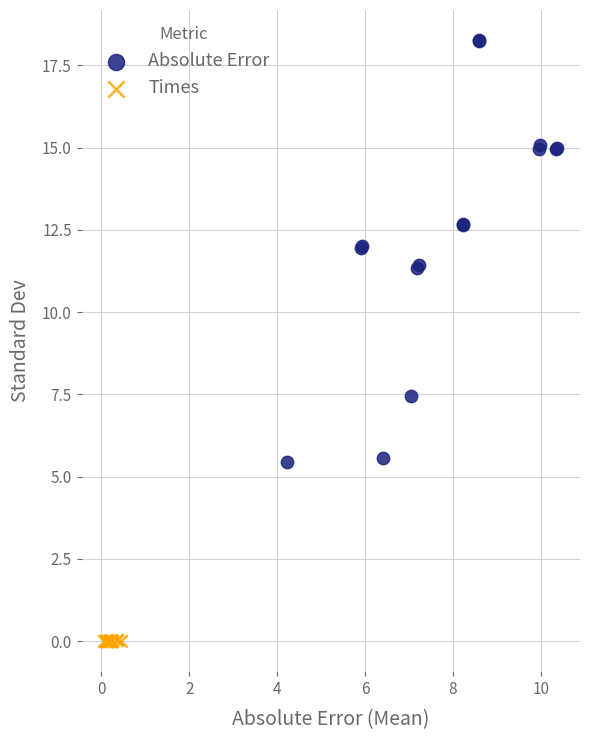

Which series reaches the minimum Y coordinate?

Times